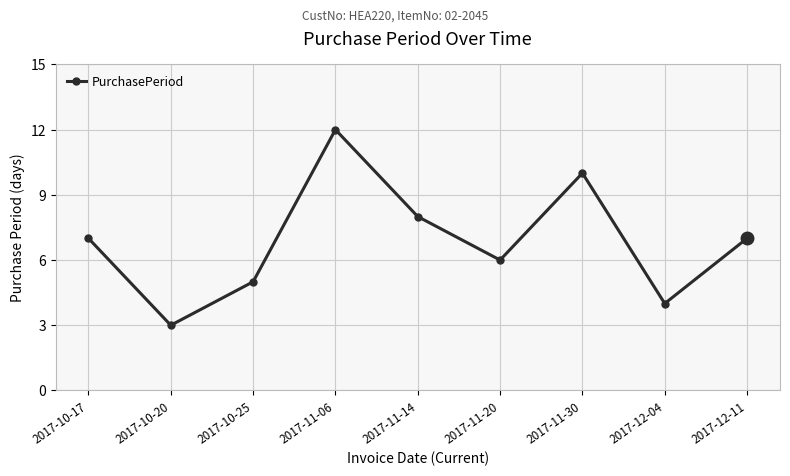

True or false: the data shows 17 at 2017-11-06.

False